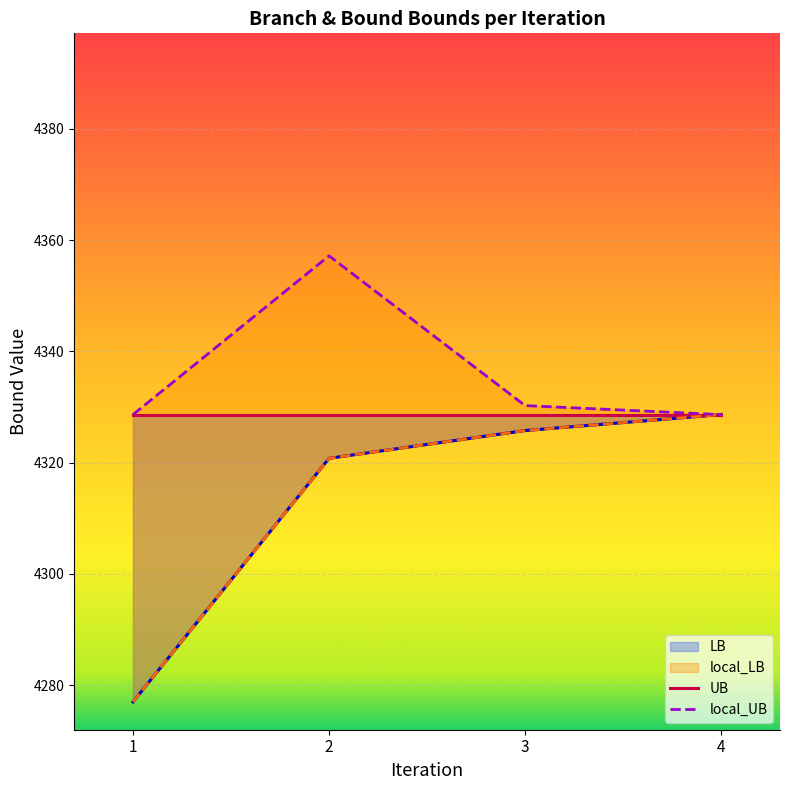

True or false: local_UB and LB cross at least once.

False